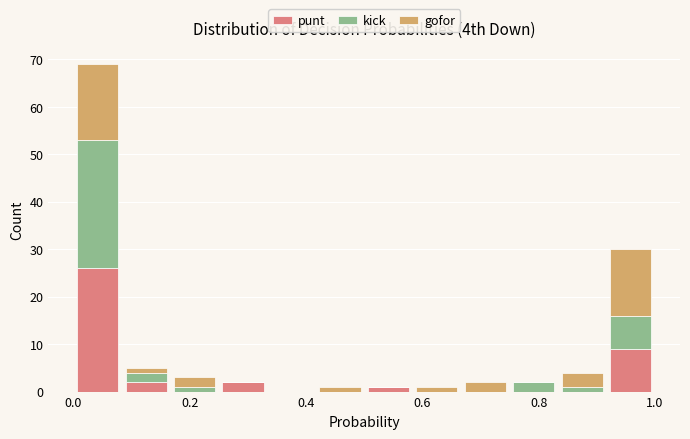

Reading left to right, list every stacked bar in this chart as the range it spans on the x-axis followed by its total height. Neither the bar edges nor the heights are printed on the chart, so give them approximately, as read against the axes.

0.00 to 0.08: 69
0.08 to 0.16: 5
0.16 to 0.26: 3
0.26 to 0.34: 2
0.34 to 0.42: 0
0.42 to 0.50: 1
0.50 to 0.58: 1
0.58 to 0.66: 1
0.66 to 0.76: 2
0.76 to 0.84: 2
0.84 to 0.92: 4
0.92 to 1.00: 30